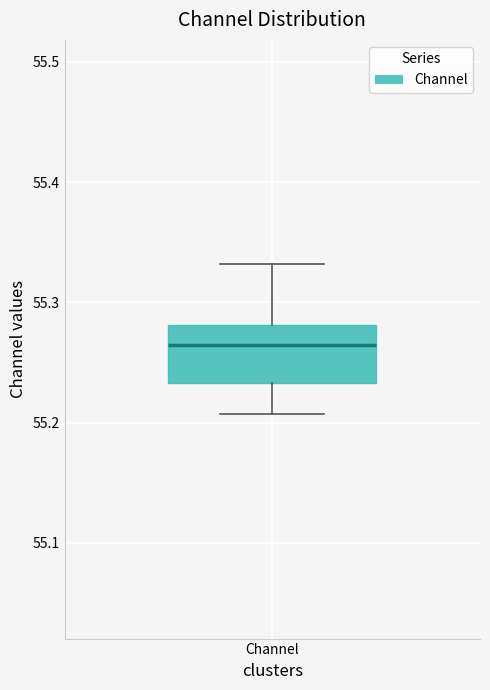

Read this box plot against the y-axis: the position of the median line, the range covered by the box, and the ends of both whiskers. The values are not printed on the chart, so give them approximately, as read against the axis.

median 55.26, box 55.23 to 55.28, whiskers 55.21 to 55.33